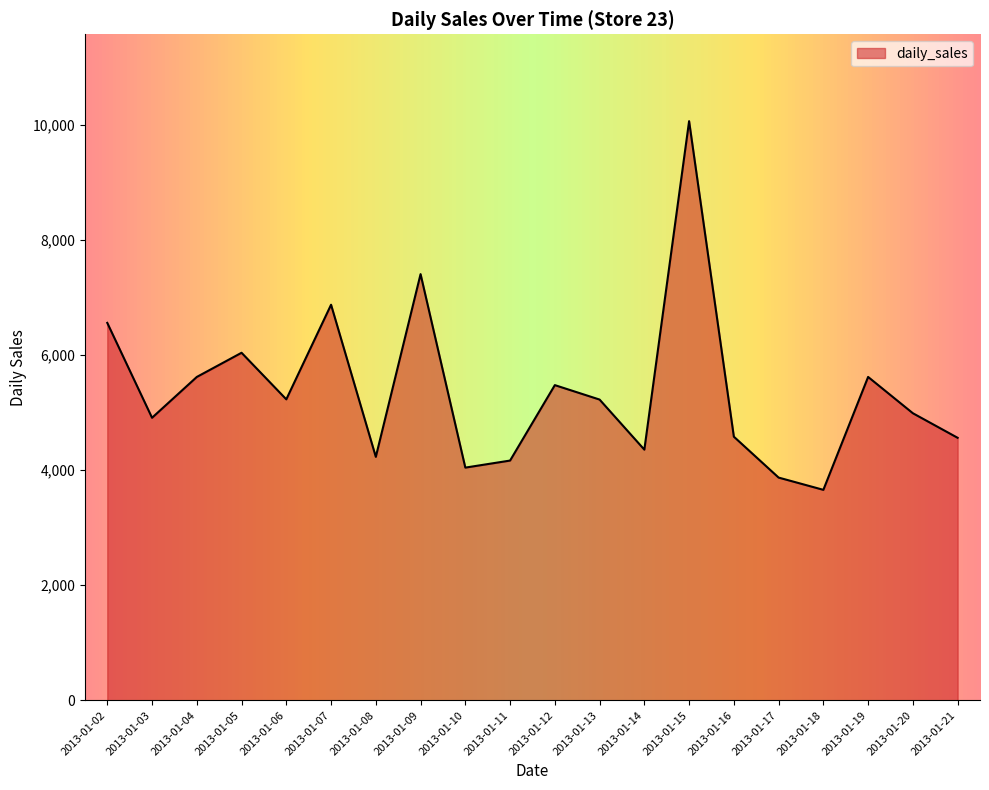

Read the value at 2013-01-21.

4563.1